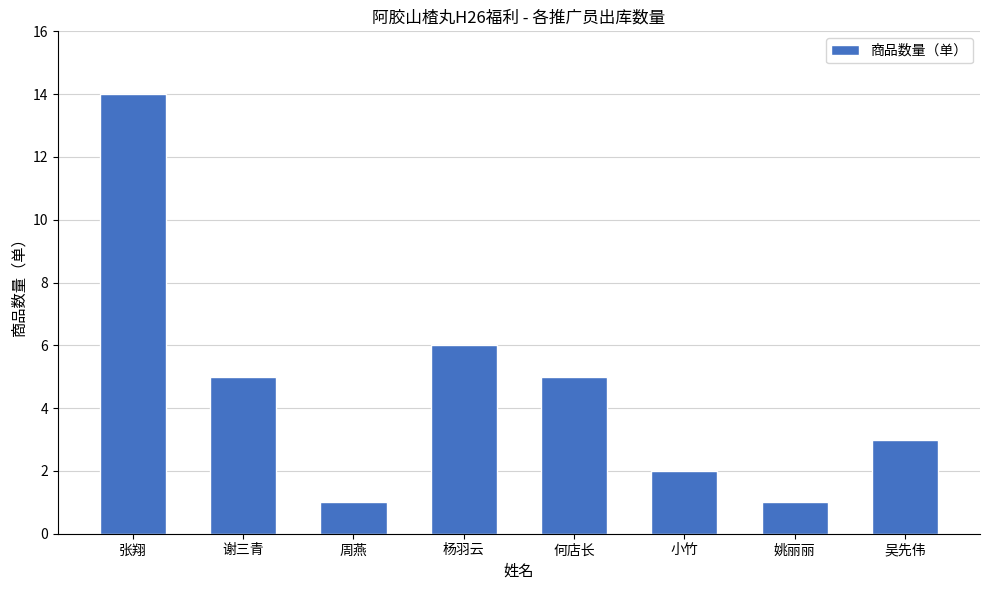

What is the change in value from 小竹 to 吴先伟?

+1